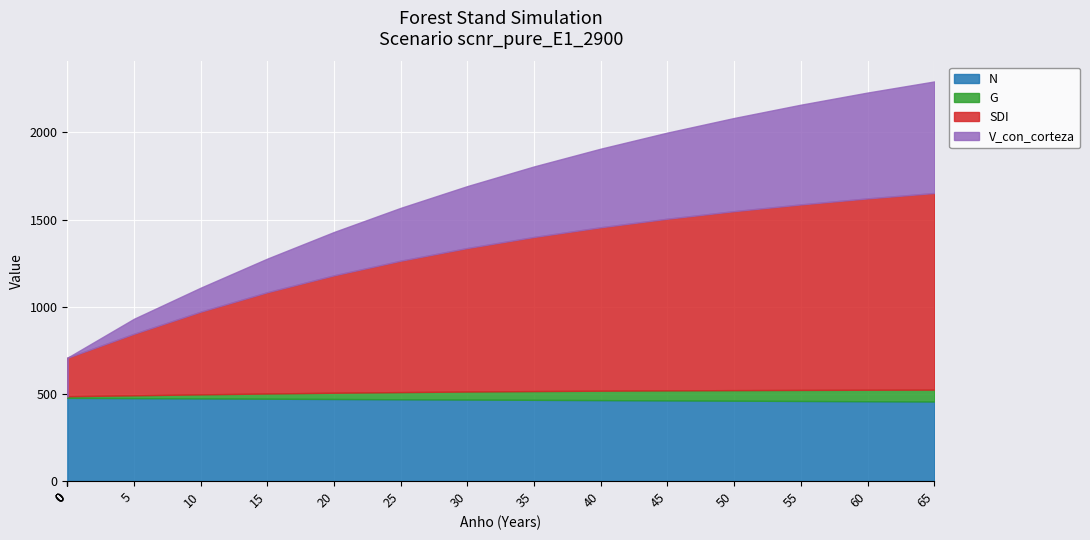

What value does the G series have at 45?

57.4